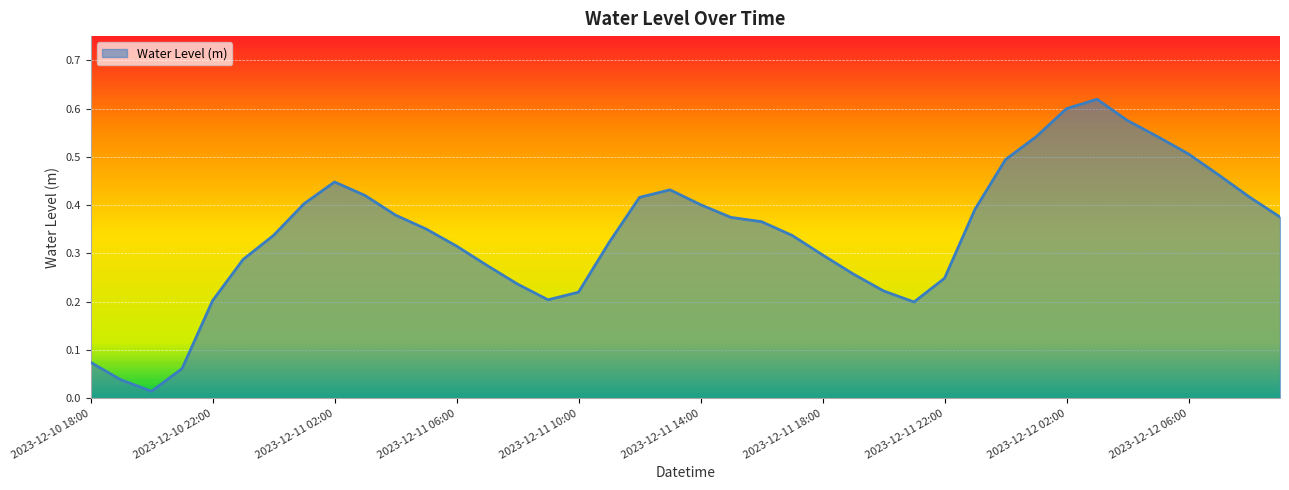

At which category does the chart reach its minimum across all series?

2023-12-10 20:00